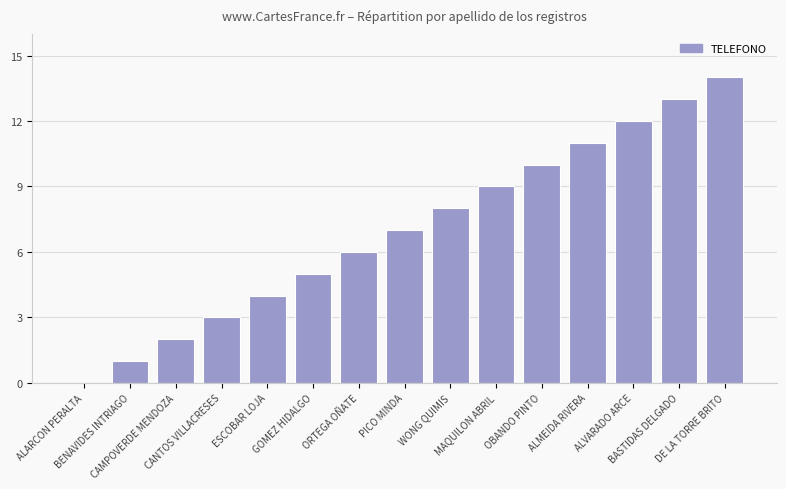

What is the greatest value displayed?

14